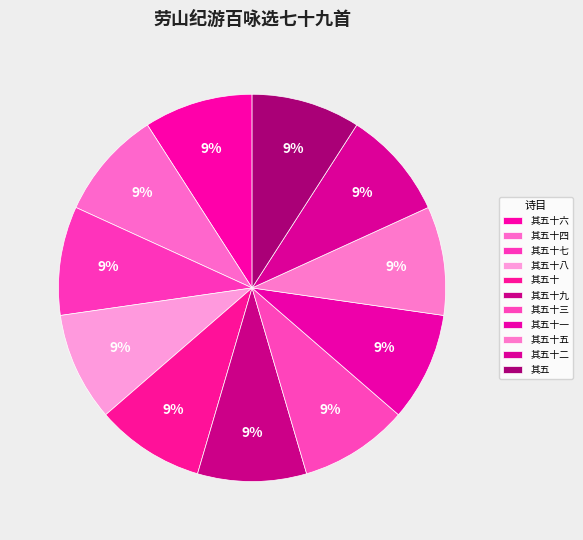

What is the smallest slice in the pie chart?

劳山纪游百咏选七十九首 其五